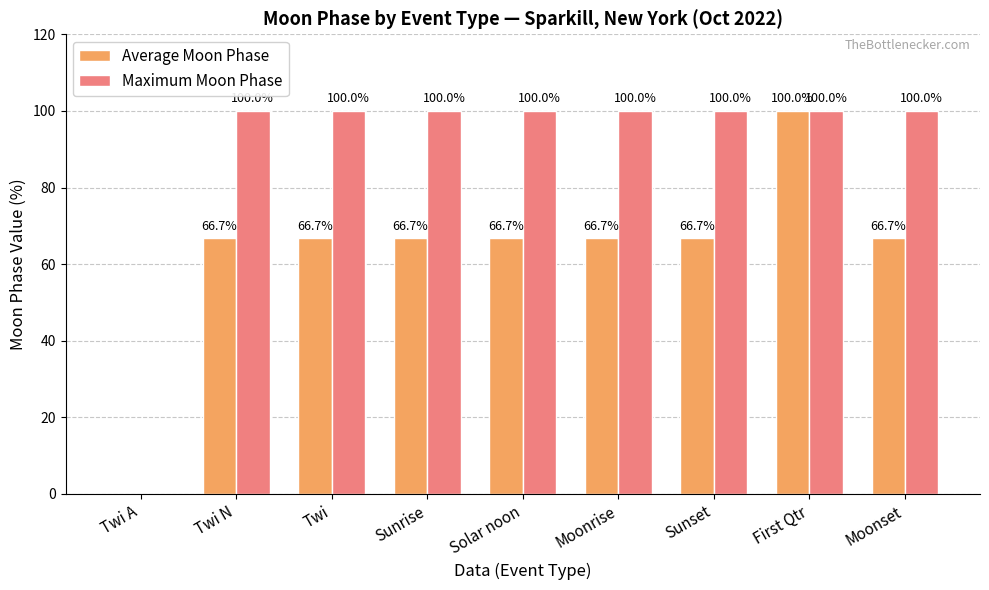

Read the Maximum Moon Phase value at Moonset.

100.0